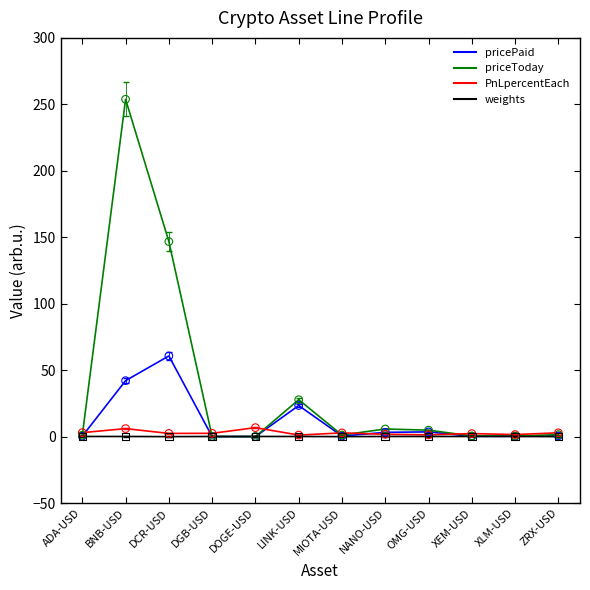

At which label does pricePaid reach its peak?

DCR-USD